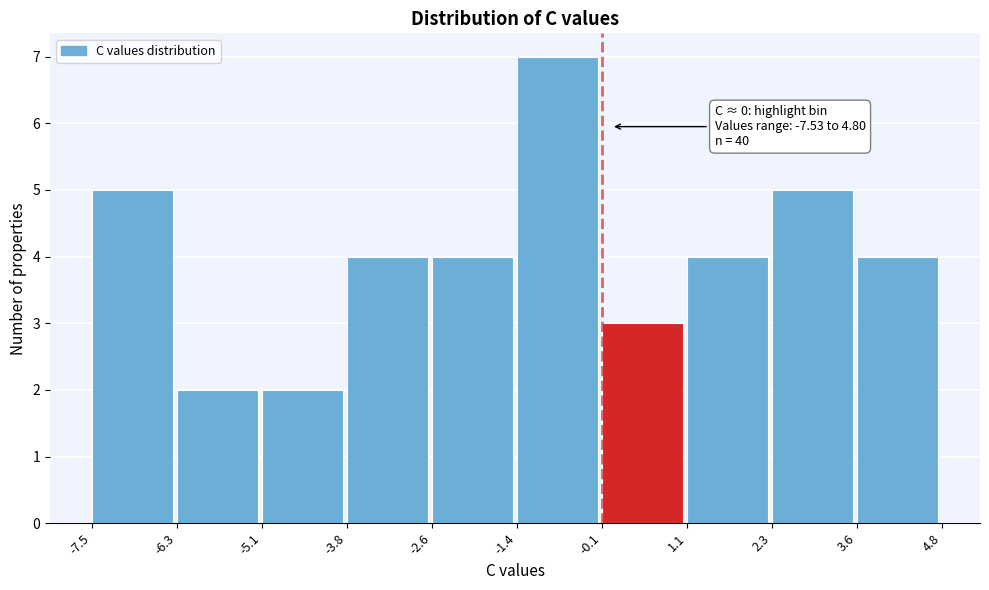

Over which range of the x-axis is the bar tallest?

-1.4 to -0.1